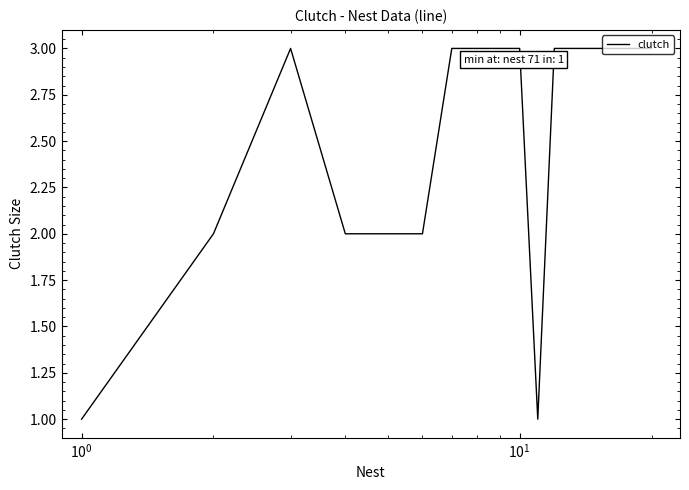

What is the maximum value shown in the chart?

3